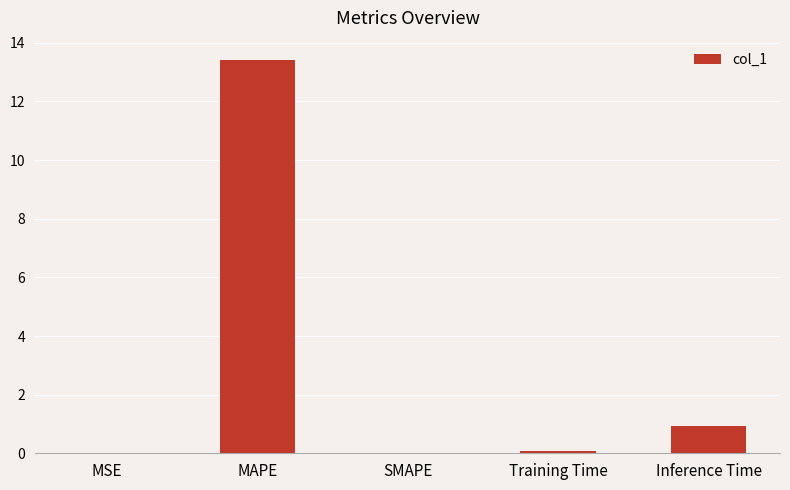

What is the sum of the values at SMAPE and MAPE?

13.4